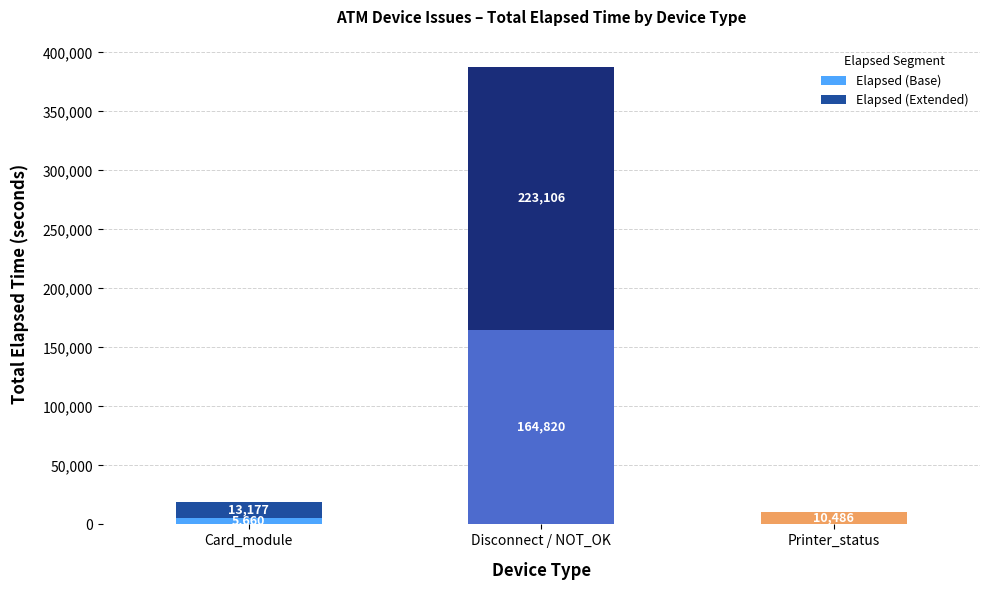

What are all the series names shown in the legend?

Elapsed (Base), Elapsed (Extended)